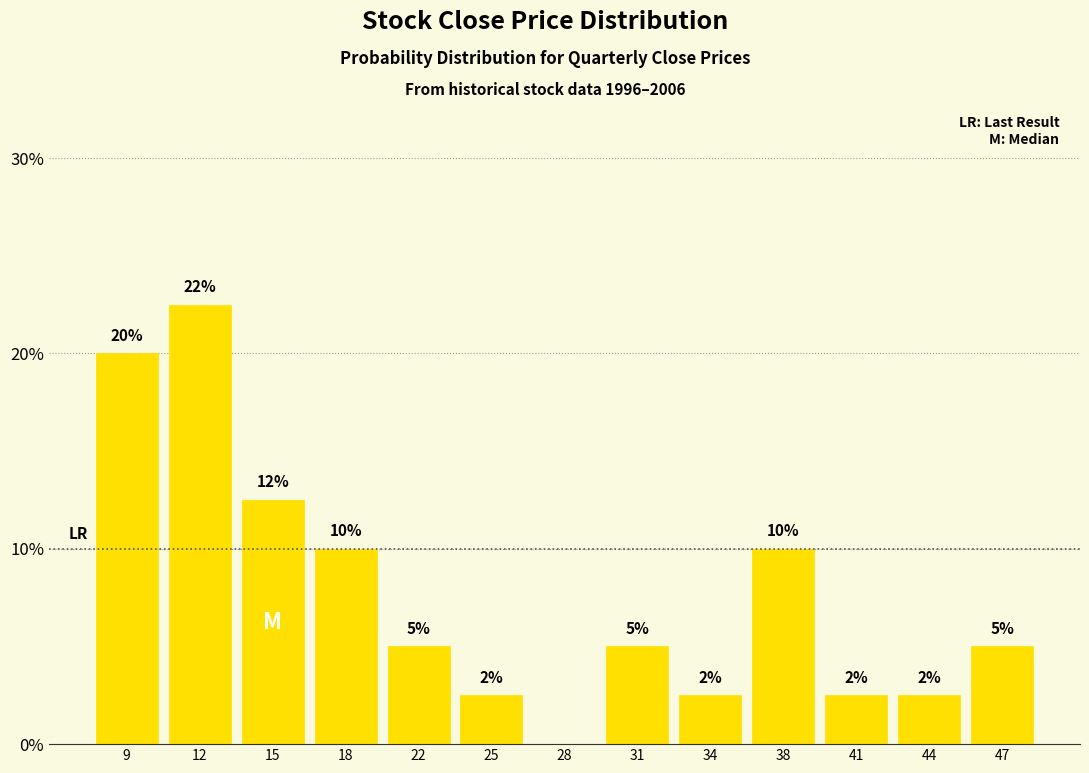

What is the sum of the values at 18 and 22?

15.0